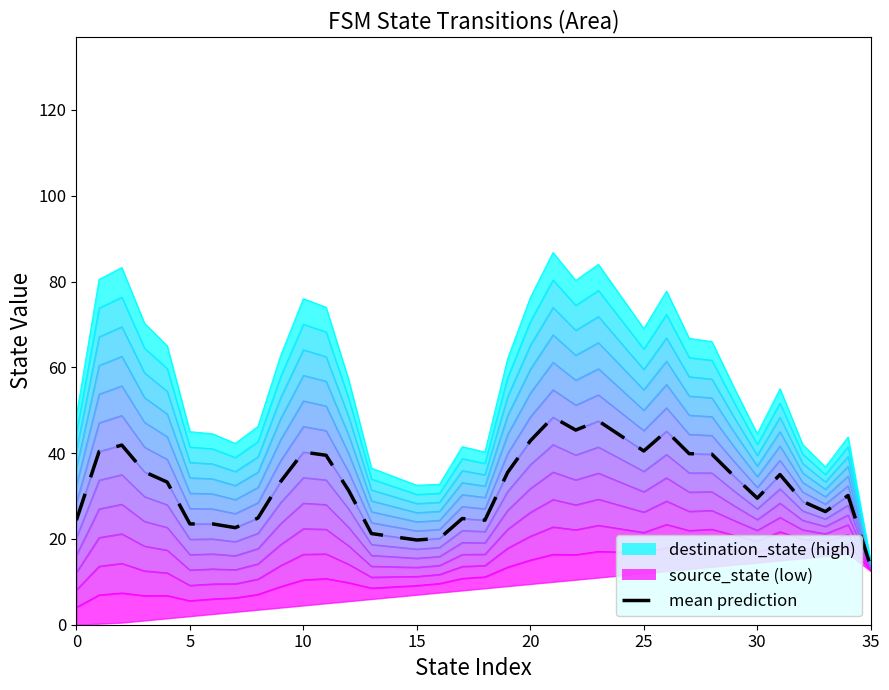

True or false: destination_state and source_state intersect in this chart.

True